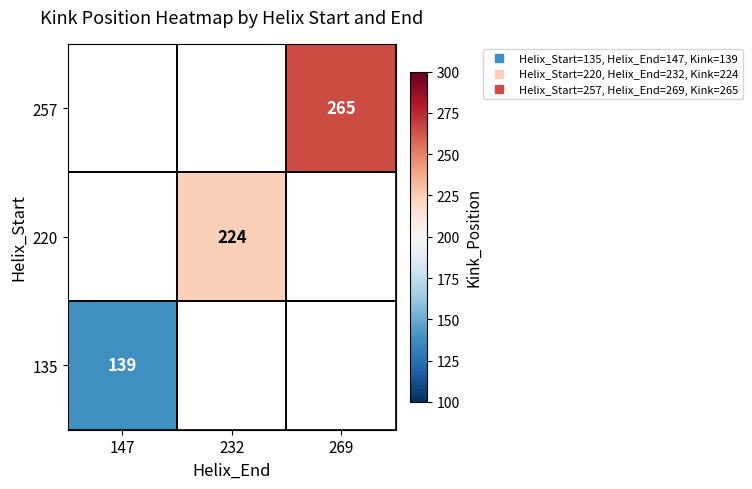

What is the approximate value of 220 at 232?

224.0